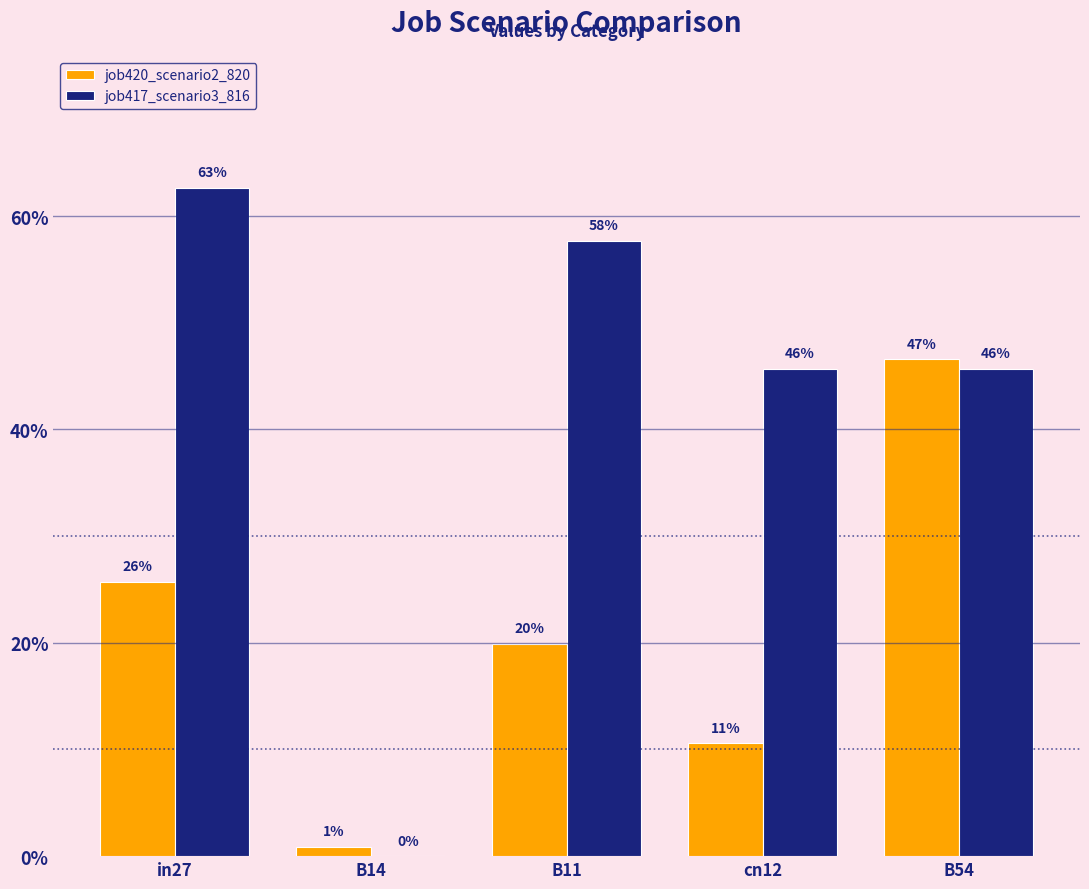

What is the maximum value shown in the chart?

0.6